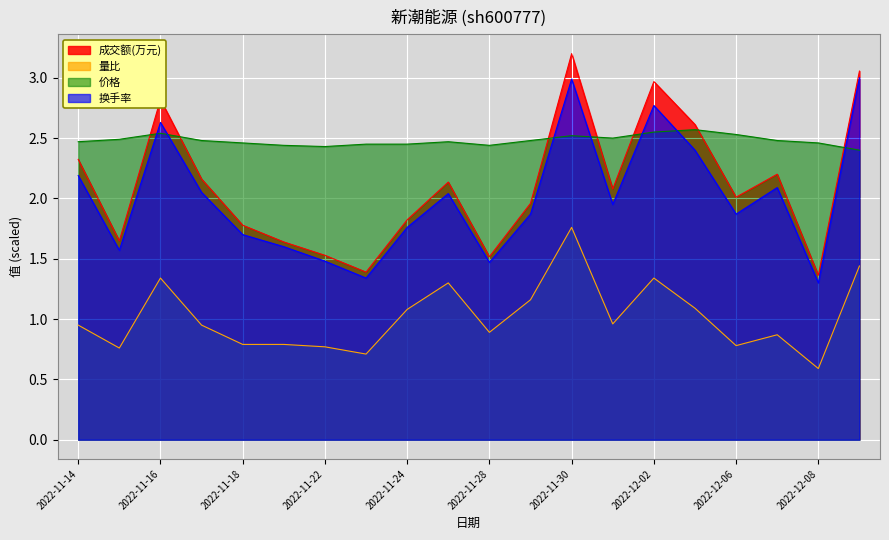

Reading left to right, extract all data points from this chart.

成交额(万元): 2.3	1.6	2.8	2.2	1.8	1.6	1.5	1.4	1.8	2.1	1.5	2.0	3.2	2.1	3.0	2.6	2.0	2.2	1.4	3.1
量比: 0.9	0.8	1.3	0.9	0.8	0.8	0.8	0.7	1.1	1.3	0.9	1.2	1.8	1.0	1.3	1.1	0.8	0.9	0.6	1.4
价格: 2.5	2.5	2.5	2.5	2.5	2.4	2.4	2.5	2.5	2.5	2.4	2.5	2.5	2.5	2.5	2.6	2.5	2.5	2.5	2.4
换手率: 2.2	1.6	2.6	2.0	1.7	1.6	1.5	1.3	1.8	2.0	1.5	1.9	3.0	1.9	2.8	2.4	1.9	2.1	1.3	3.0